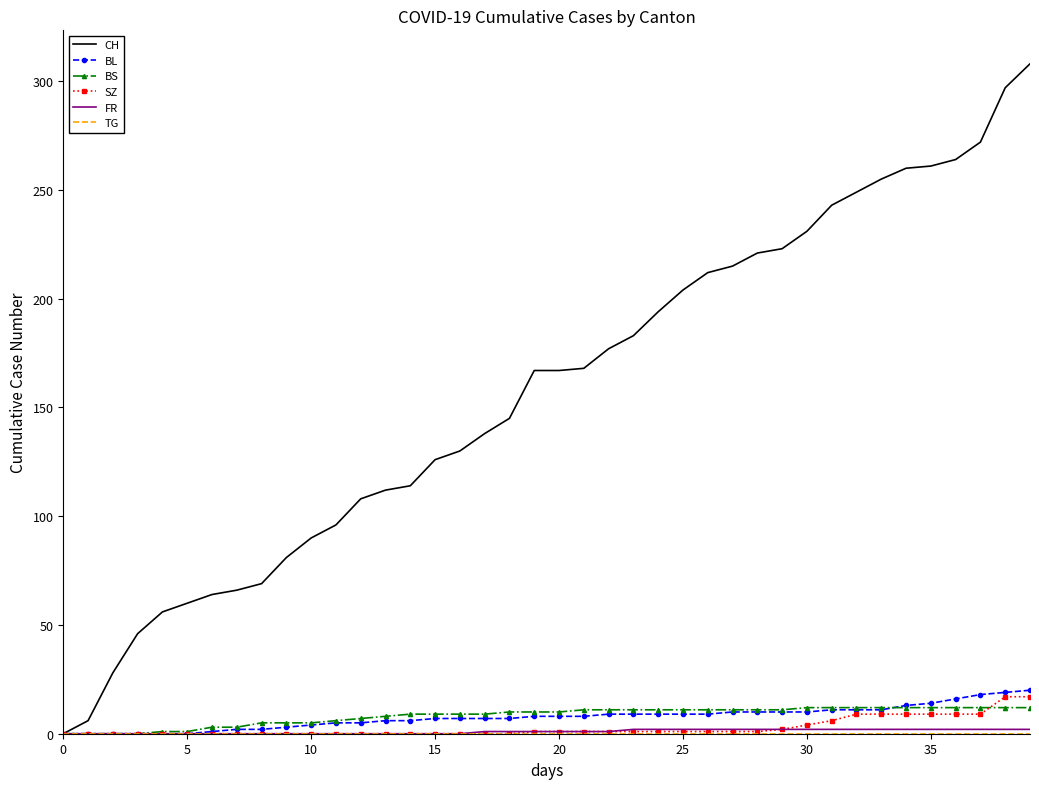

What is the maximum value shown in the chart?

308